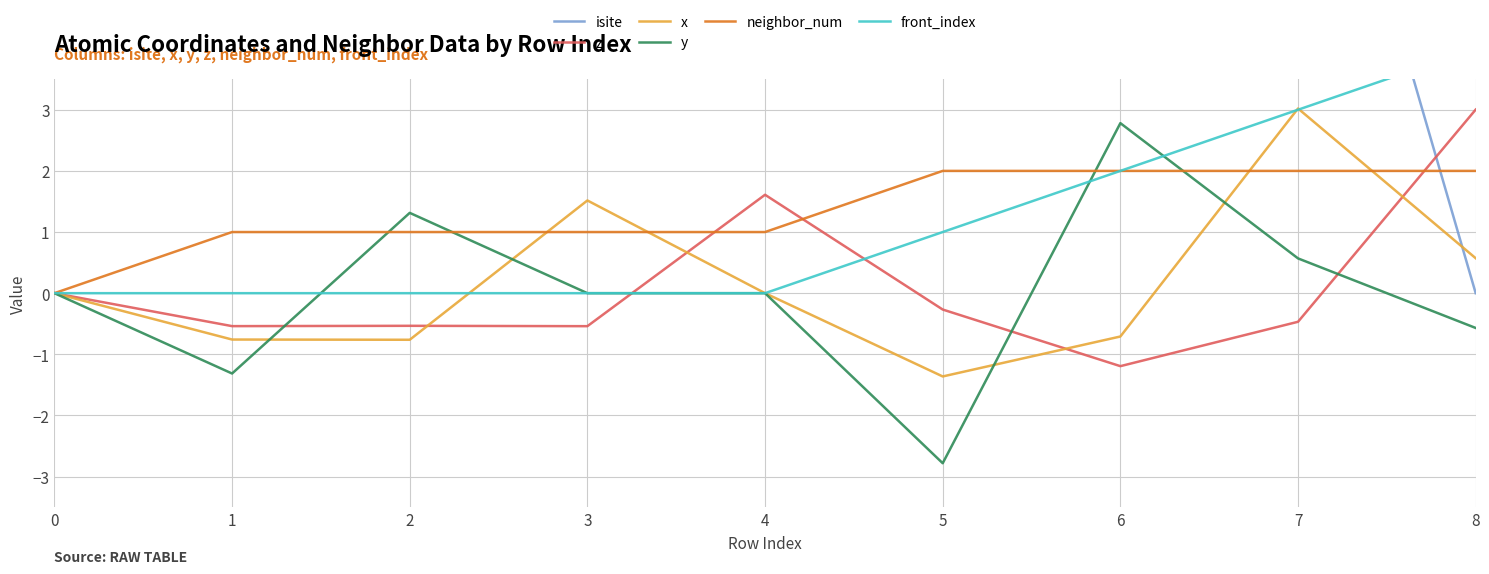

The value of z at 4 is 2.6. True or false?

False